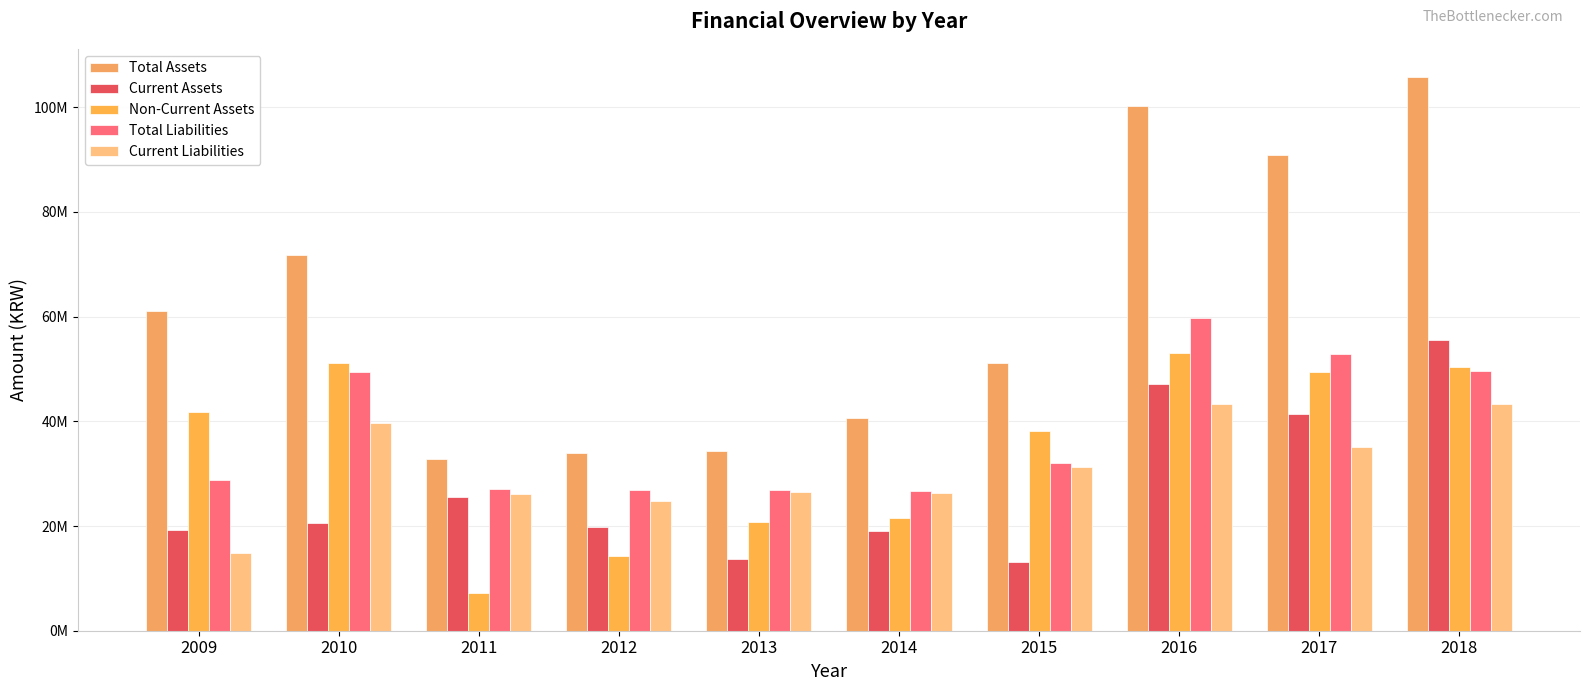

Reading left to right, extract all data points from this chart.

Total Assets: 2009=61025585	2010=71689237	2011=32746474	2012=33952262	2013=34390392	2014=40550796	2015=51201091	2016=100153717	2017=90866265	2018=105852808
Current Assets: 2009=19218042	2010=20624642	2011=25541874	2012=19740657	2013=13698819	2014=19063610	2015=13051315	2016=47122764	2017=41463708	2018=55443890
Non-Current Assets: 2009=41807543	2010=51064595	2011=7204599	2012=14211604	2013=20691573	2014=21487186	2015=38149777	2016=53030953	2017=49402558	2018=50408918
Total Liabilities: 2009=28773115	2010=49504126	2011=27064351	2012=26790495	2013=26817047	2014=26722849	2015=32050095	2016=59663752	2017=52767434	2018=49594481
Current Liabilities: 2009=14840878	2010=39671252	2011=26192796	2012=24695854	2013=26534225	2014=26229465	2015=31258655	2016=43249182	2017=35038787	2018=43351217